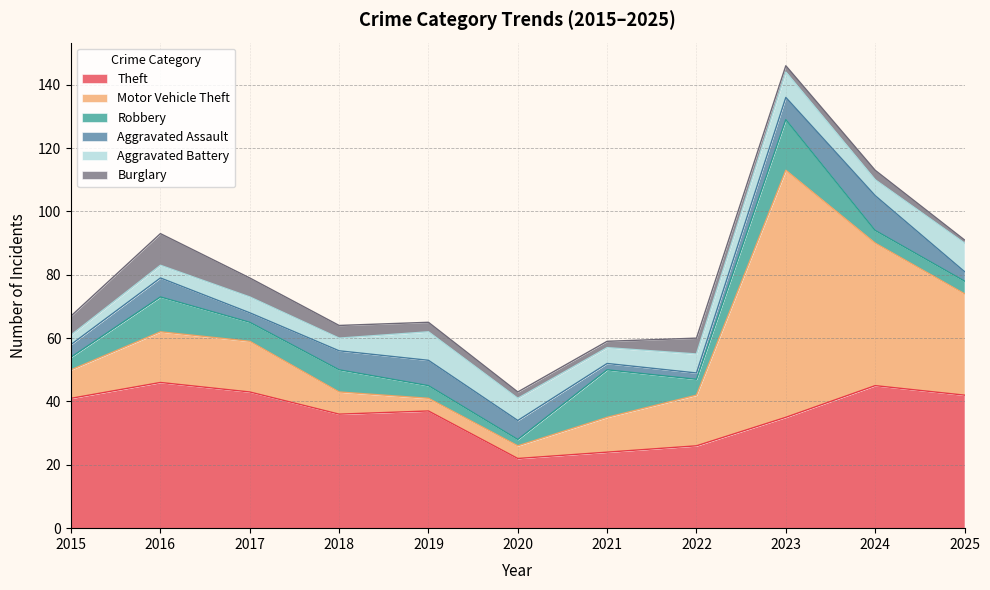

What is the value of the Aggravated Assault point at the 9th from the left?

7